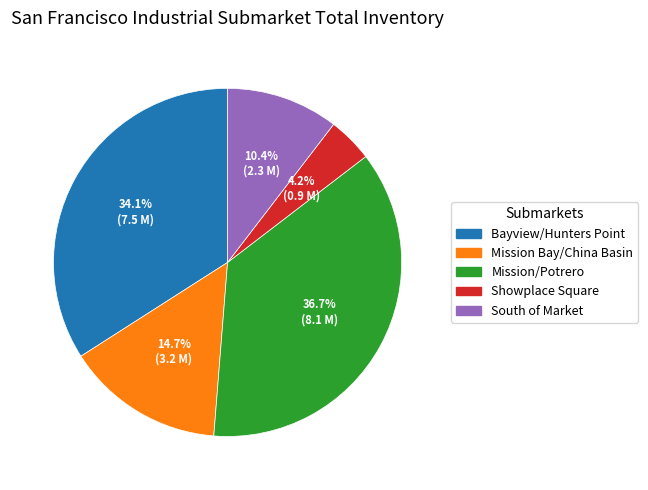

How many slices are in this pie chart?

5